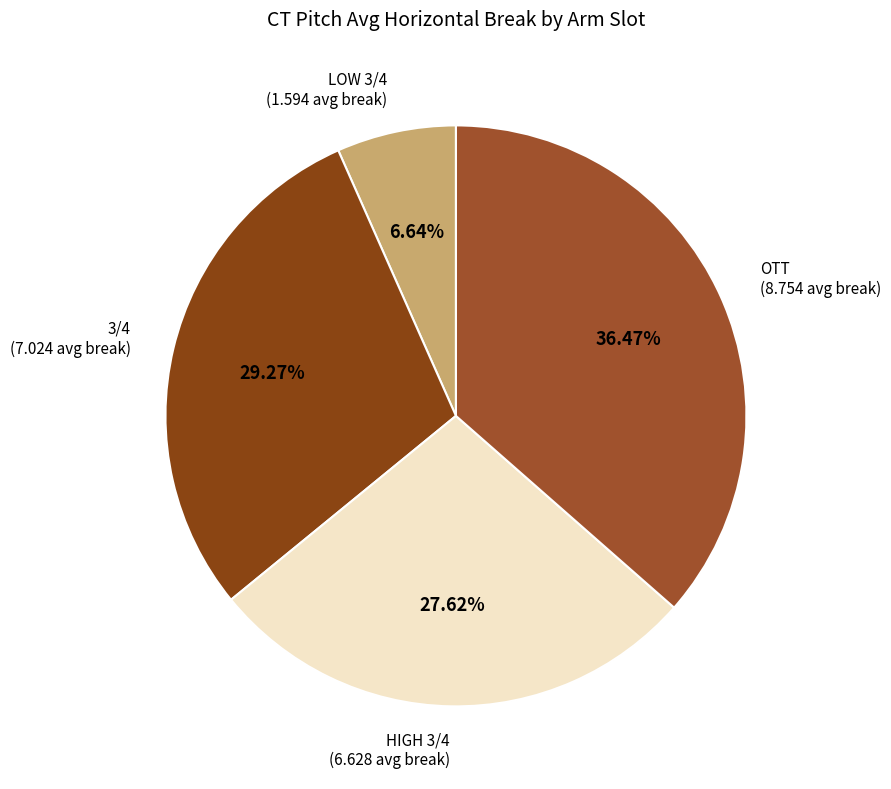

Is there a majority slice in this chart?

No